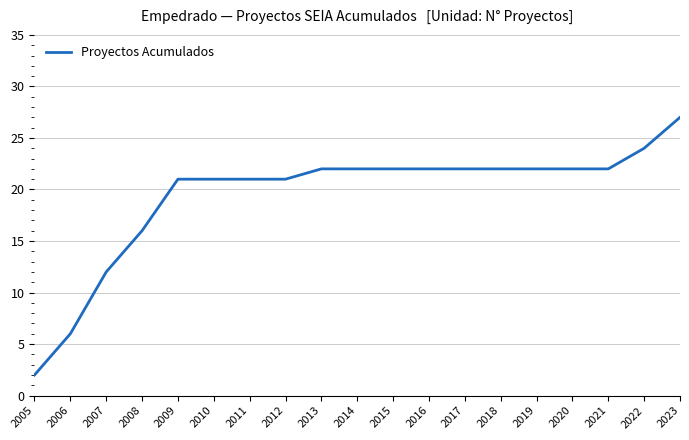

What is the difference between the maximum and minimum values?

25